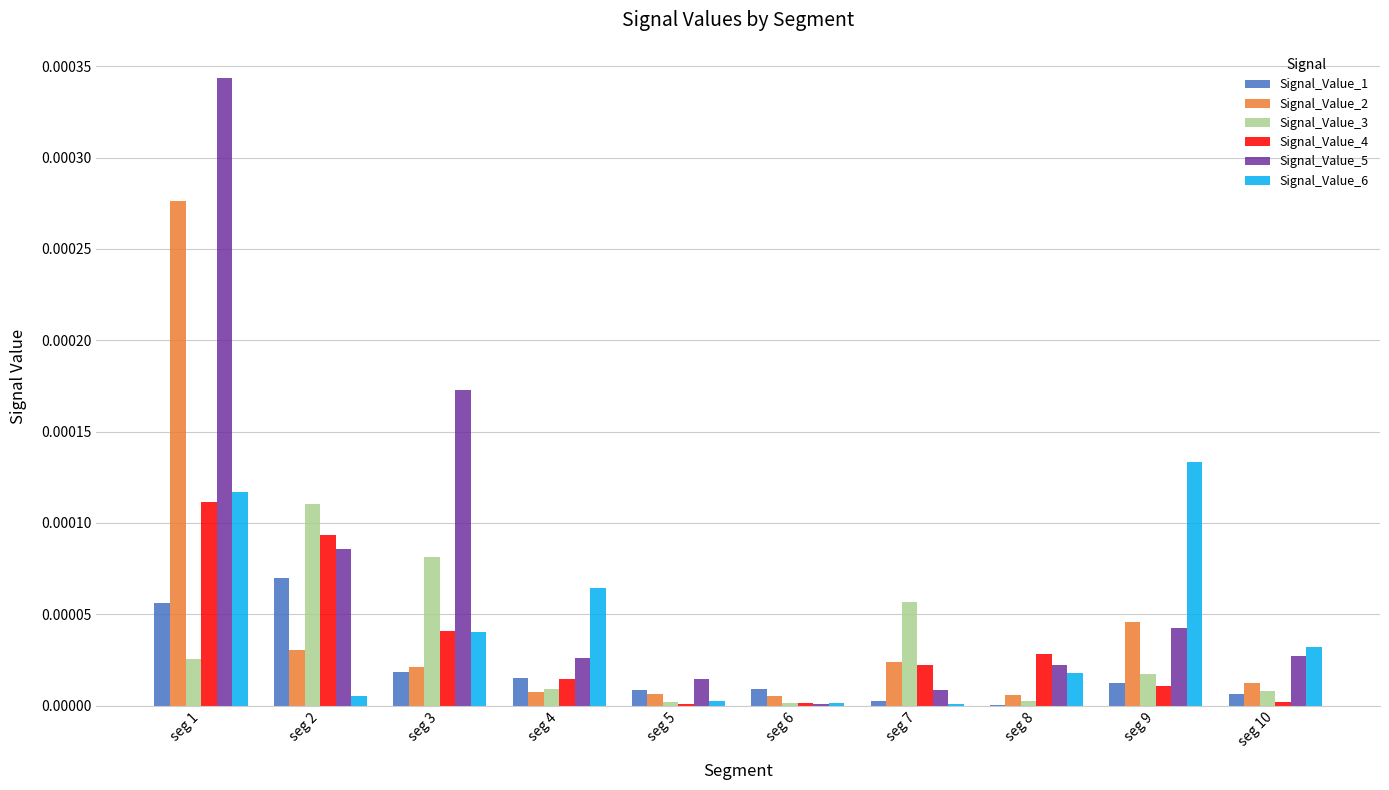

Are the bars grouped side by side (vs. stacked)?

Yes